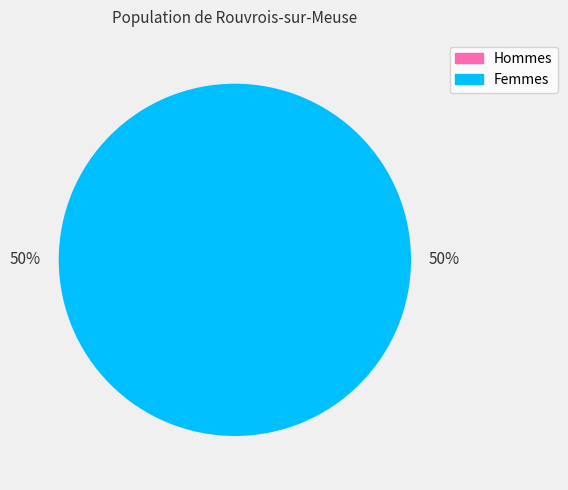

What is the majority slice?

1661368960